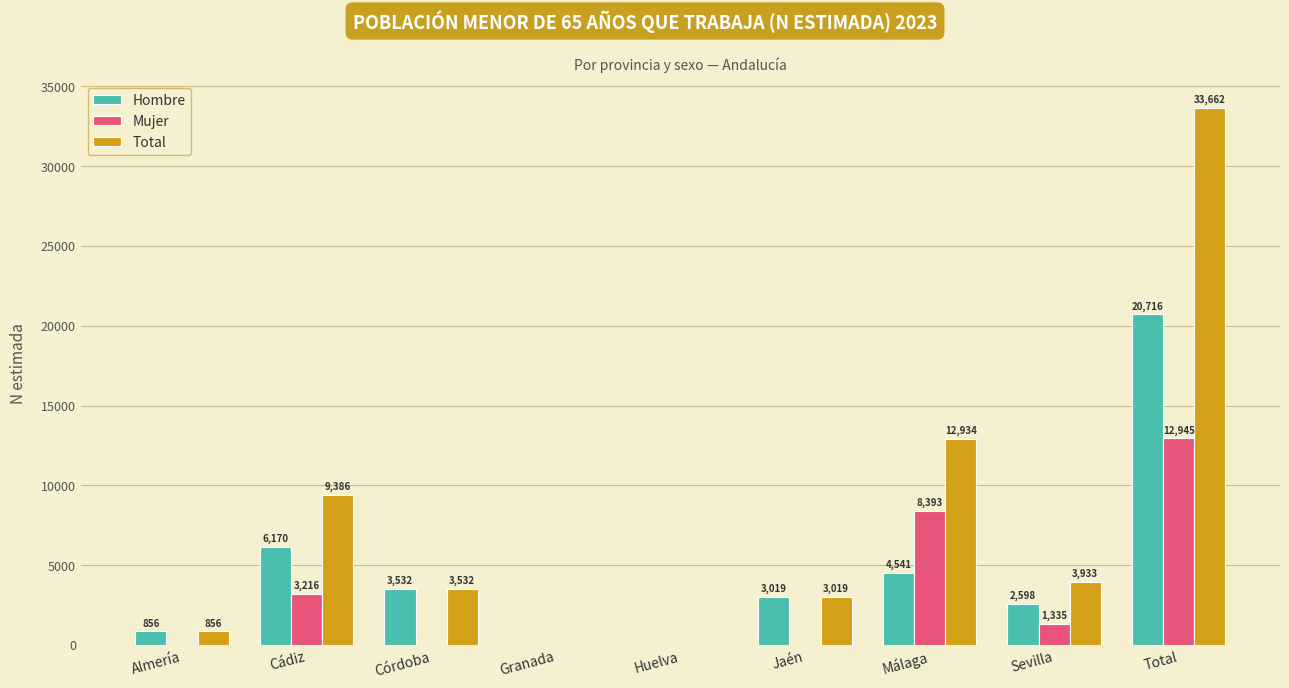

What is the greatest value displayed?

33662